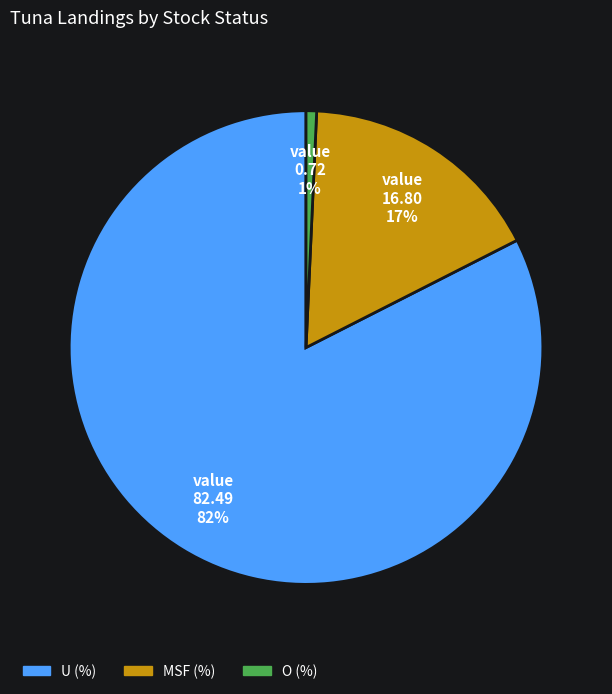

The O (%) slice represents 11% of the pie. True or false?

False